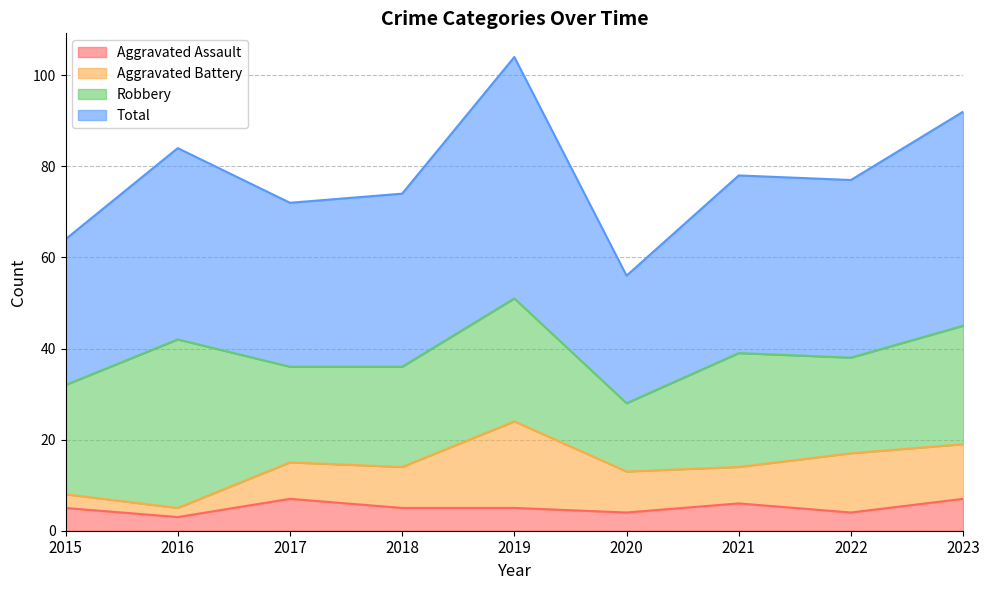

Rank the categories by Total value from lowest to highest.

2020, 2015, 2017, 2018, 2022, 2021, 2016, 2023, 2019